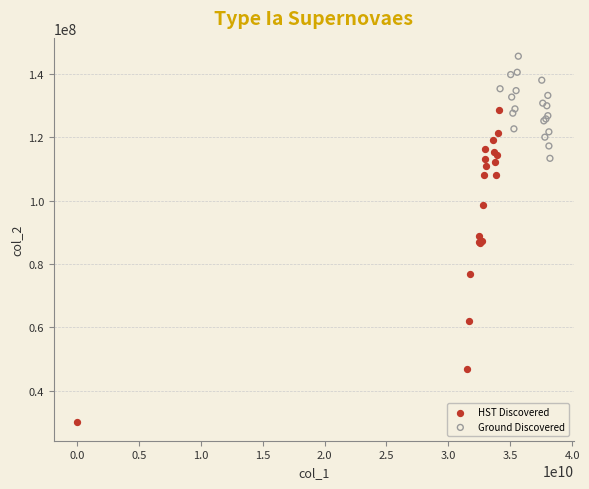

Which series has the widest spread of Y values?

HST Discovered